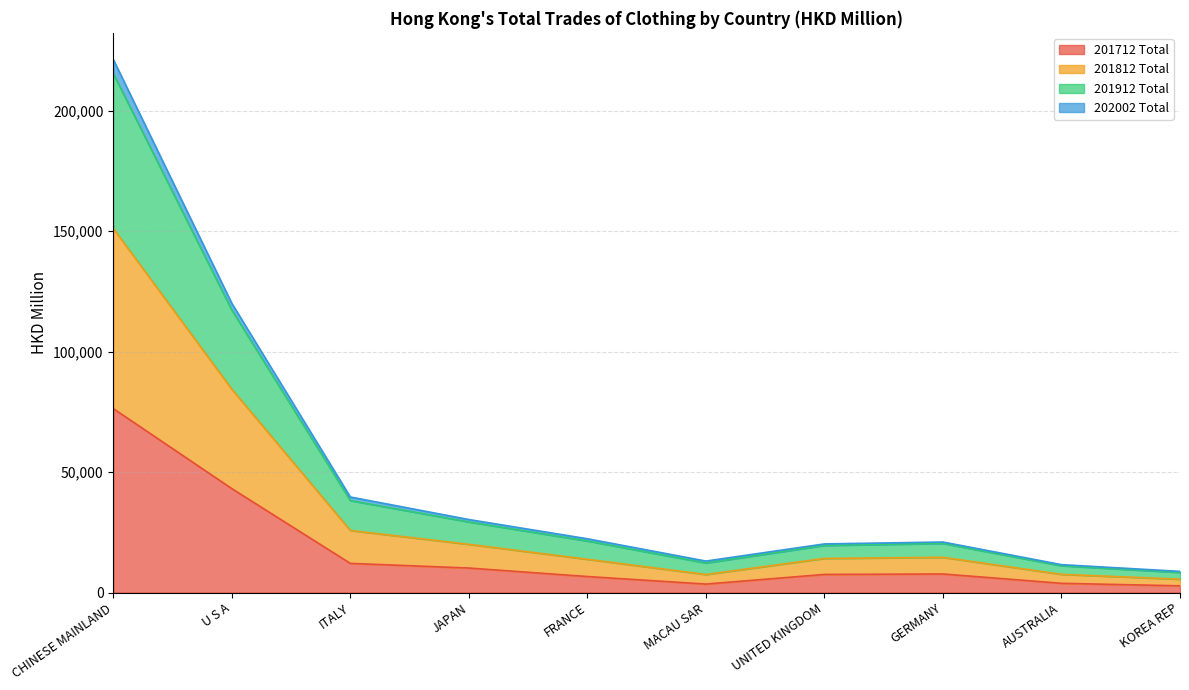

At which category is the sum across all series the highest?

CHINESE MAINLAND